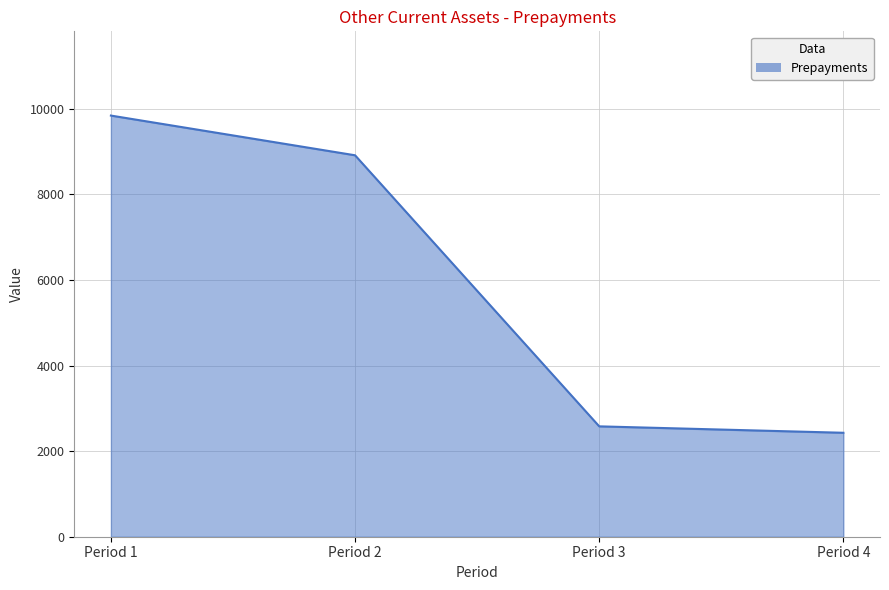

Approximately how many times larger is the value at Period 1 compared to Period 3?

3.8